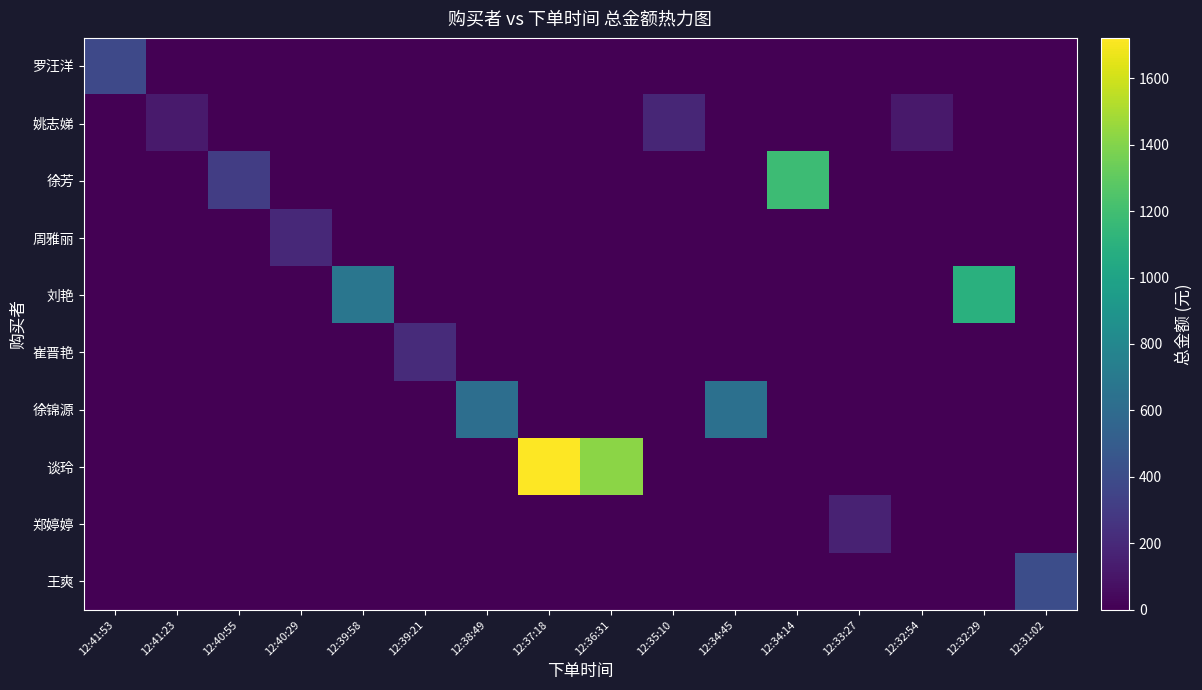

How many data points does each series have?

16